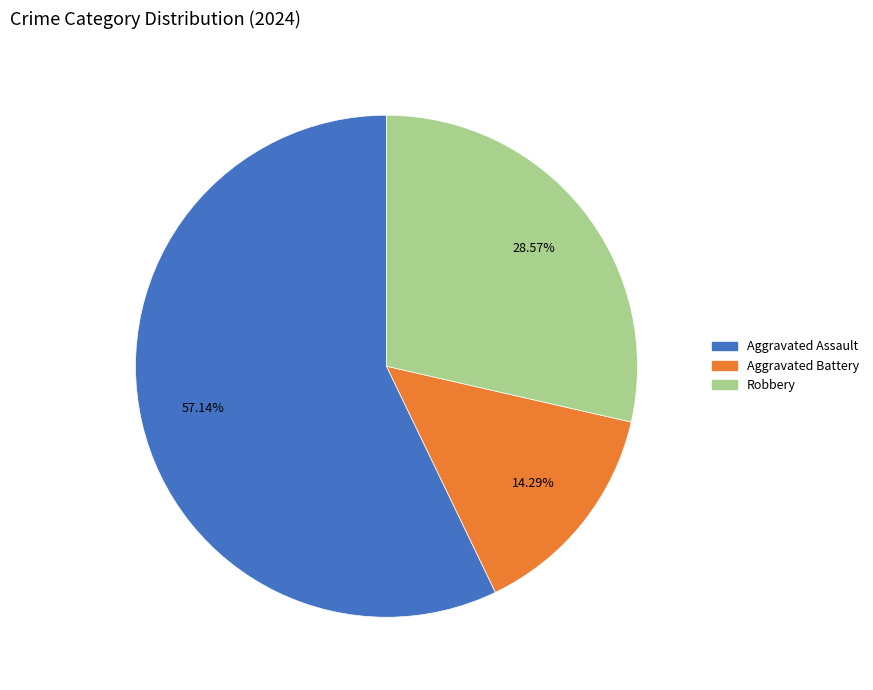

How many segments does this pie chart have?

3